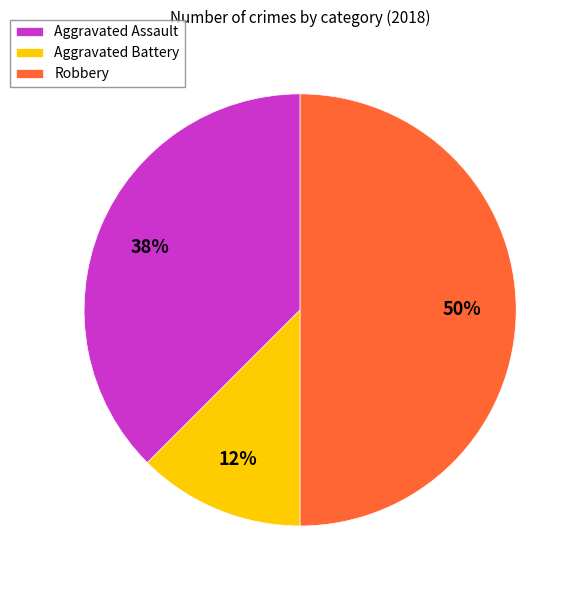

How many segments does this pie chart have?

3